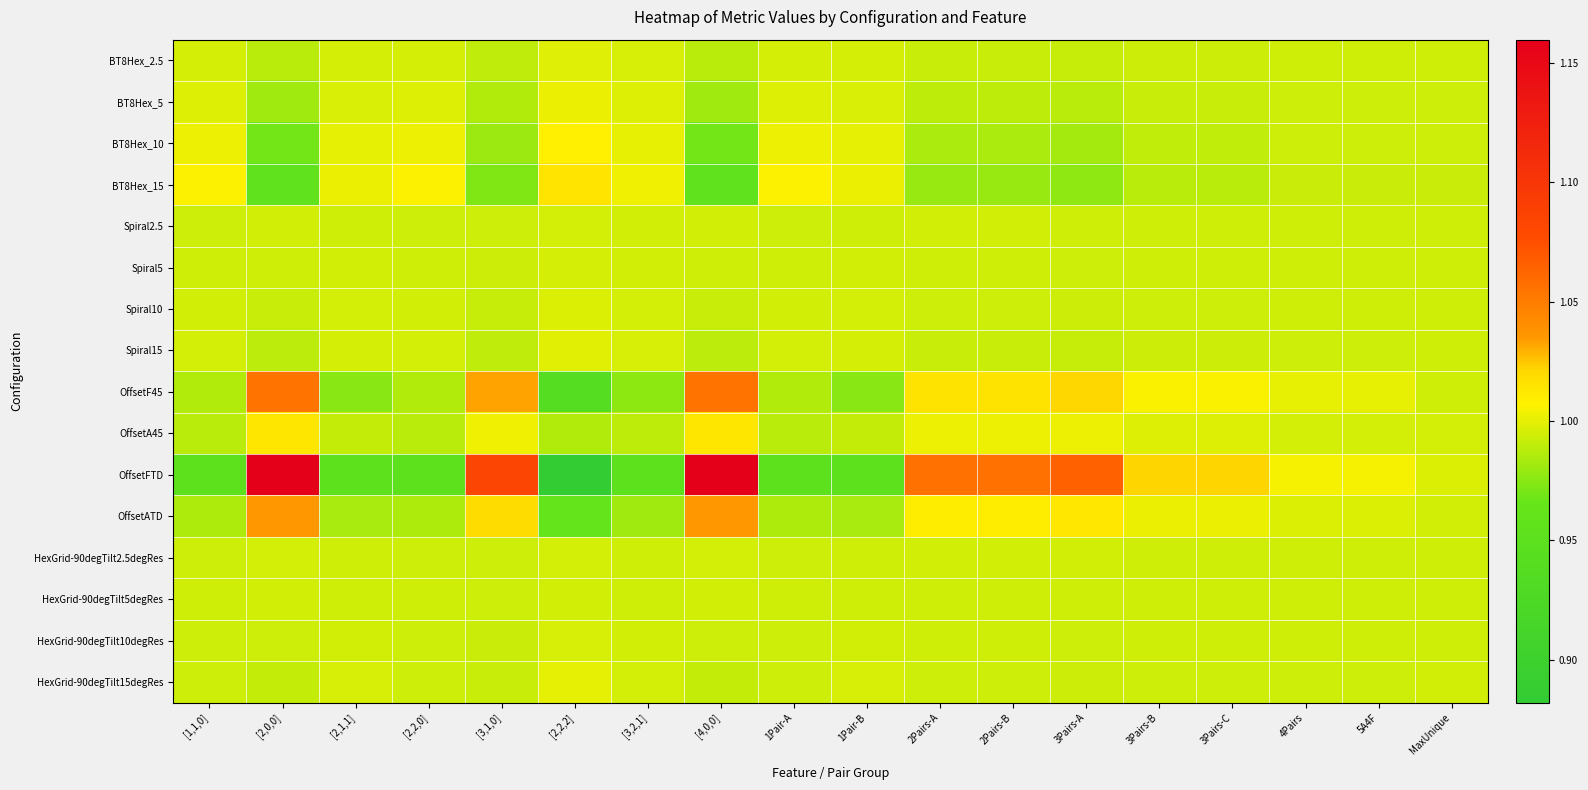

What is the spread (max minus min) of values at [3,2,1]?

0.1